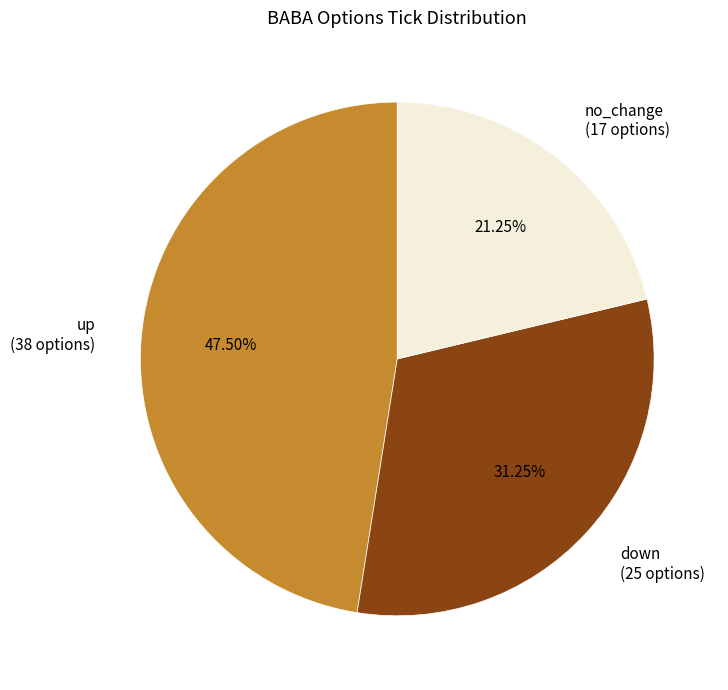

Is the sum of up (38 options) and no_change (17 options) greater than half?

Yes